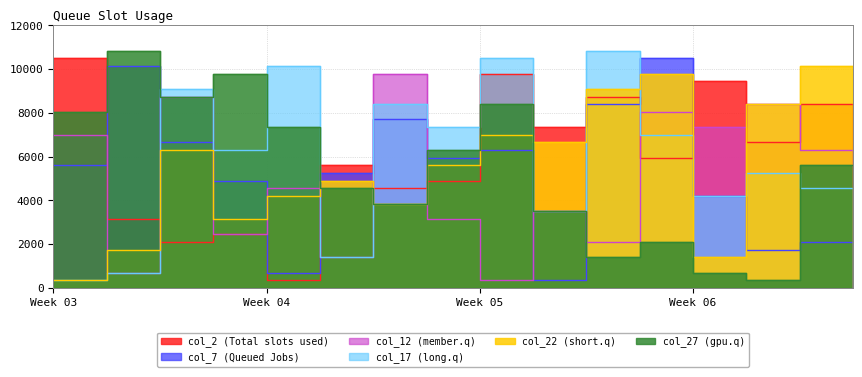

At 23, list the series in order from largest to smallest.

col_2, col_7, col_12, col_17, col_22, col_27